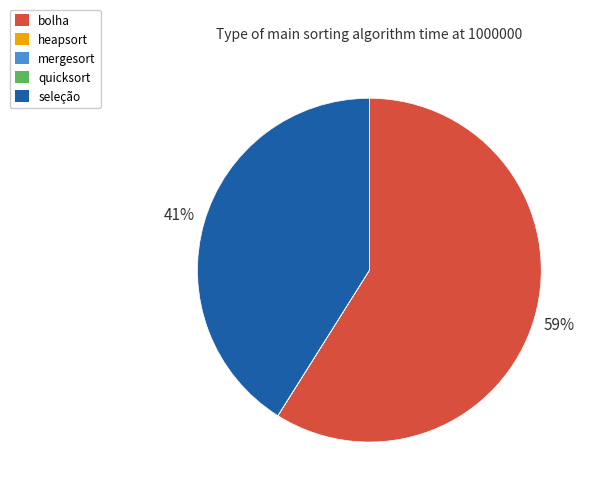

Is it true that seleção is 41% of the pie?

True